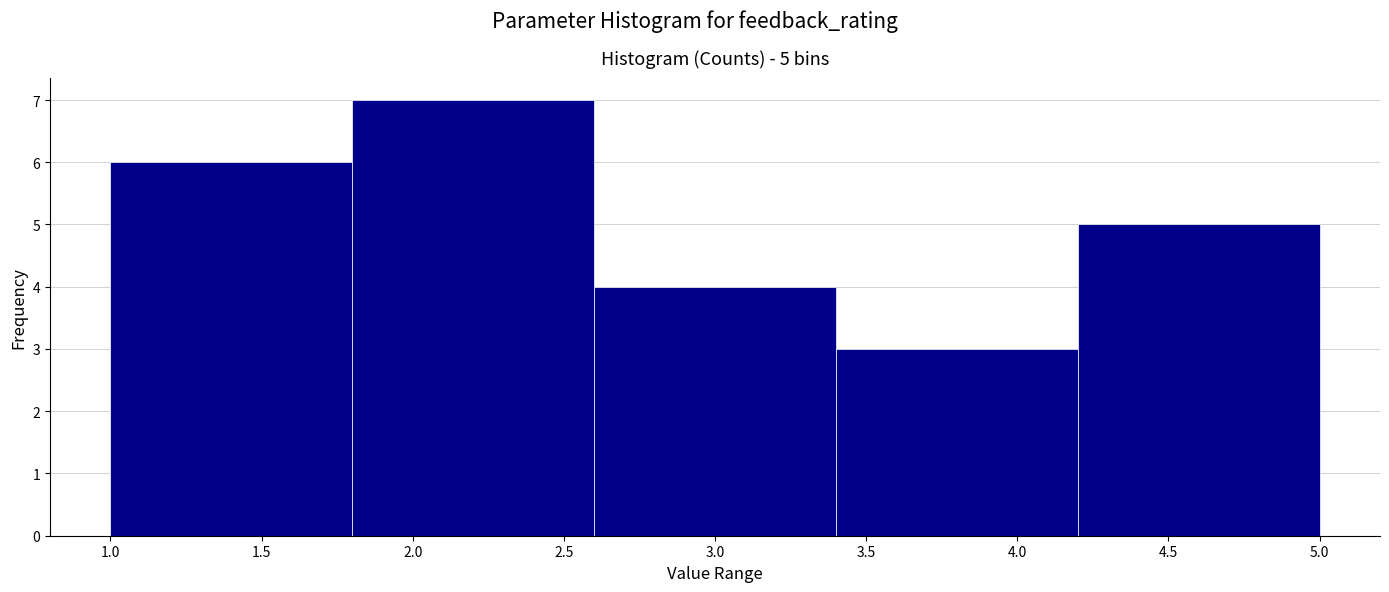

Over which range of the x-axis is the bar tallest?

1.8 to 2.6